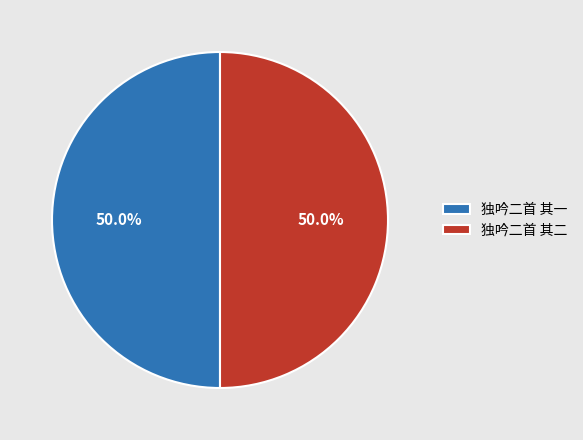

To the nearest percent, what portion does 独吟二首 其一 represent?

50%